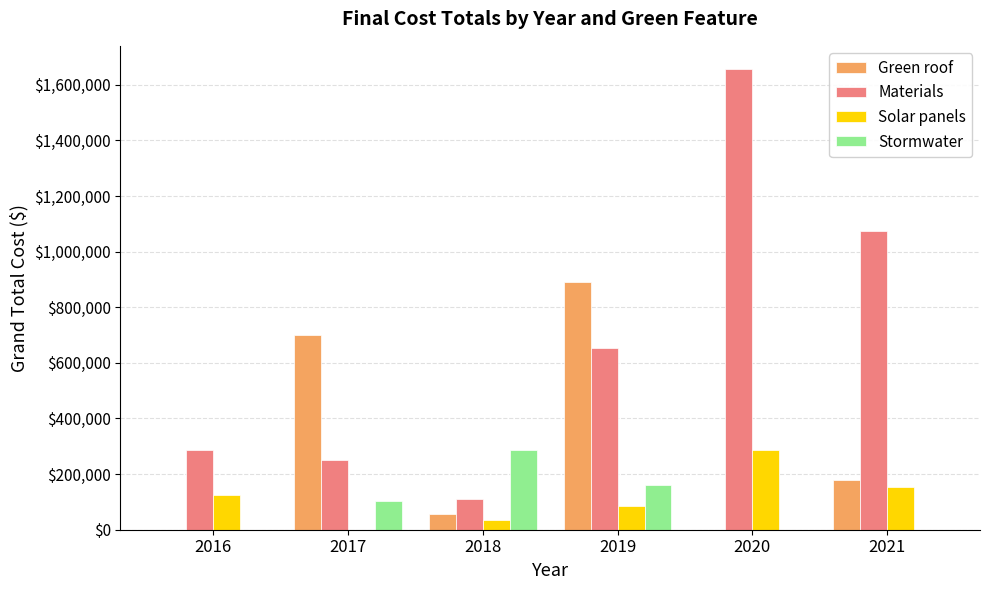

Count the number of data series in this chart.

4